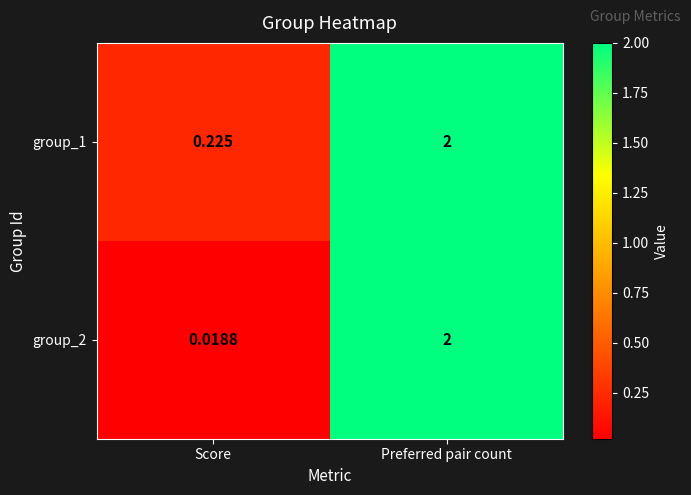

At which label is group_2 closest to 1?

Score